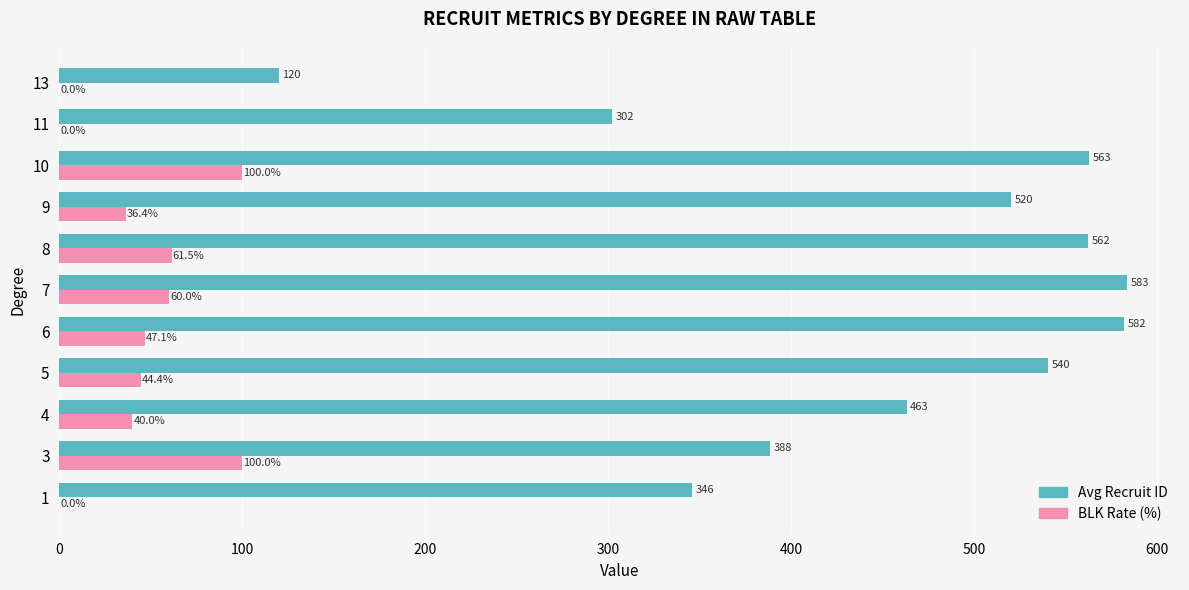

At which category is the sum across all series the highest?

10